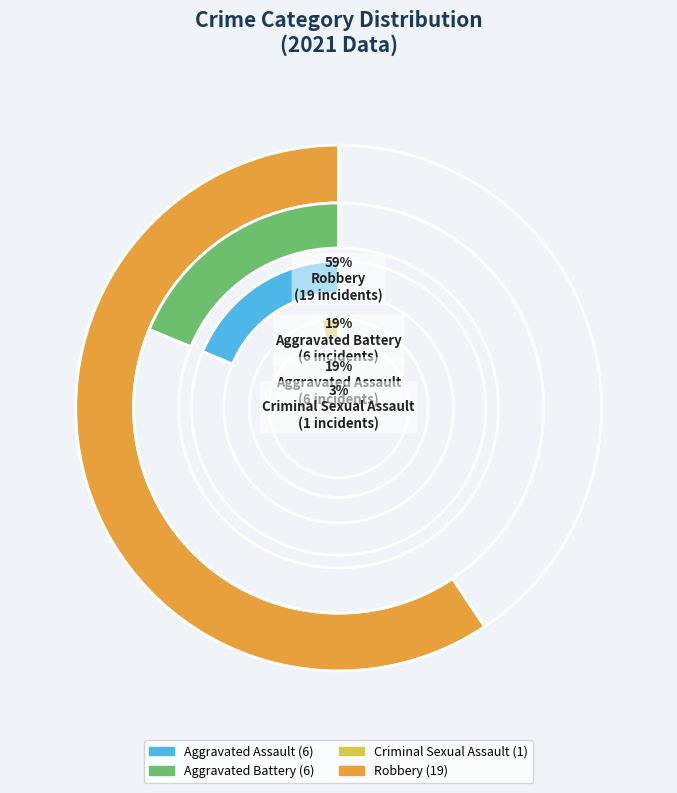

Is it true that Criminal Sexual Assault is 3% of the pie?

True